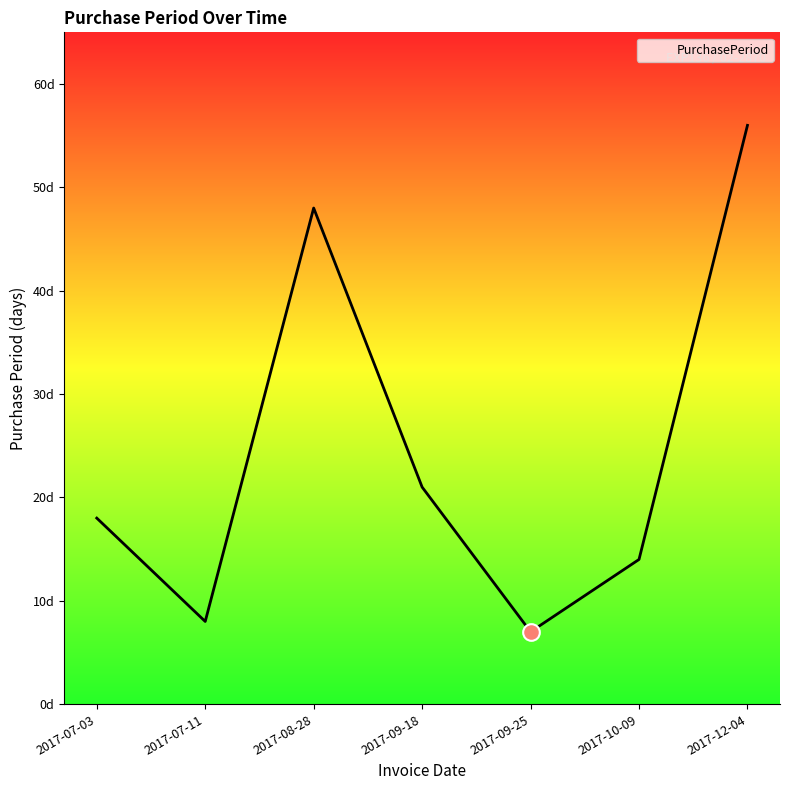

What is the label of the 1st point from the right?

2017-12-04